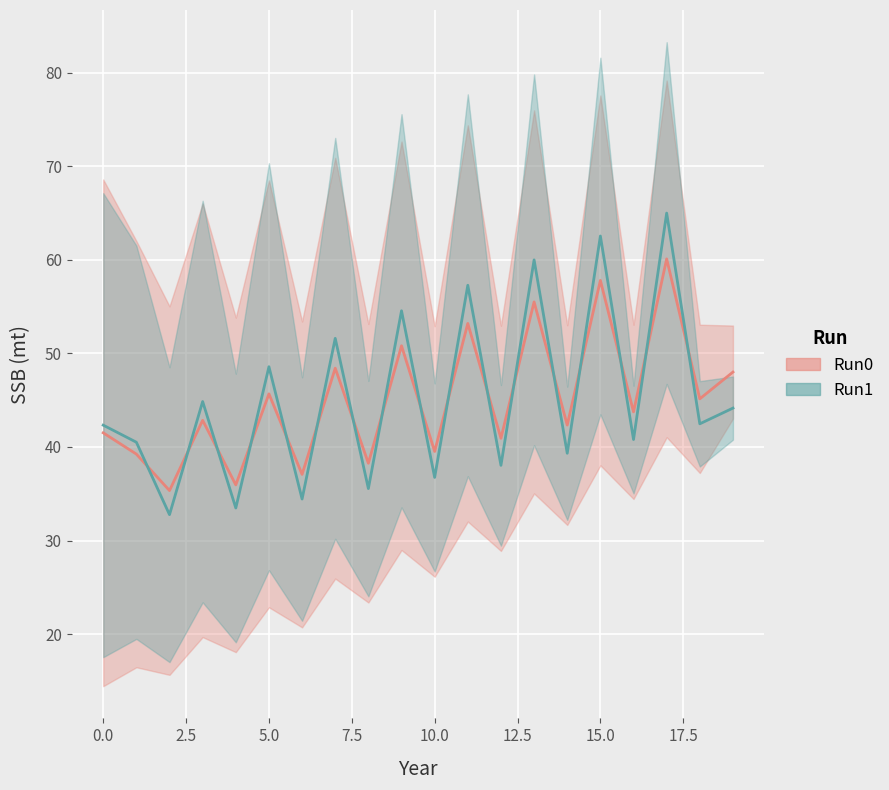

Reading right to left, what are all the values shown in this chart?

Run0: 48.0	45.1	60.1	43.7	57.8	42.3	55.5	40.9	53.2	39.5	50.8	38.3	48.4	37.1	45.7	35.9	42.8	35.3	39.2	41.5
Run1: 44.2	42.5	65.0	40.8	62.5	39.3	60.0	38.0	57.3	36.7	54.5	35.5	51.6	34.4	48.6	33.5	44.9	32.8	40.5	42.3